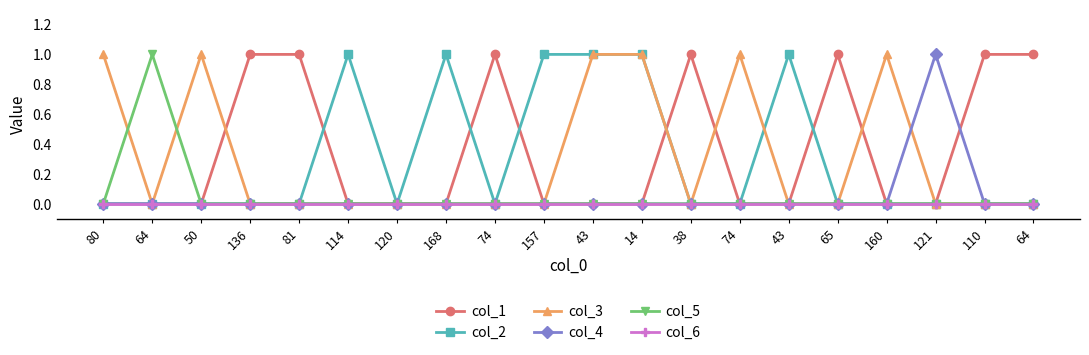

Rank the categories by col_2 value from lowest to highest.

80, 64, 50, 136, 81, 120, 74, 38, 74, 65, 160, 121, 110, 64, 114, 168, 157, 43, 14, 43